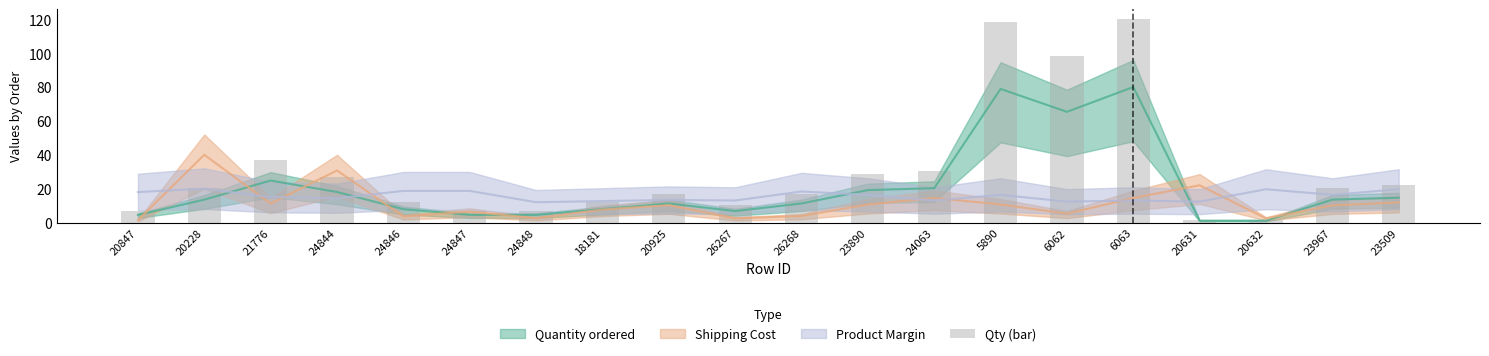

At which category does the chart reach its peak across all series?

6063